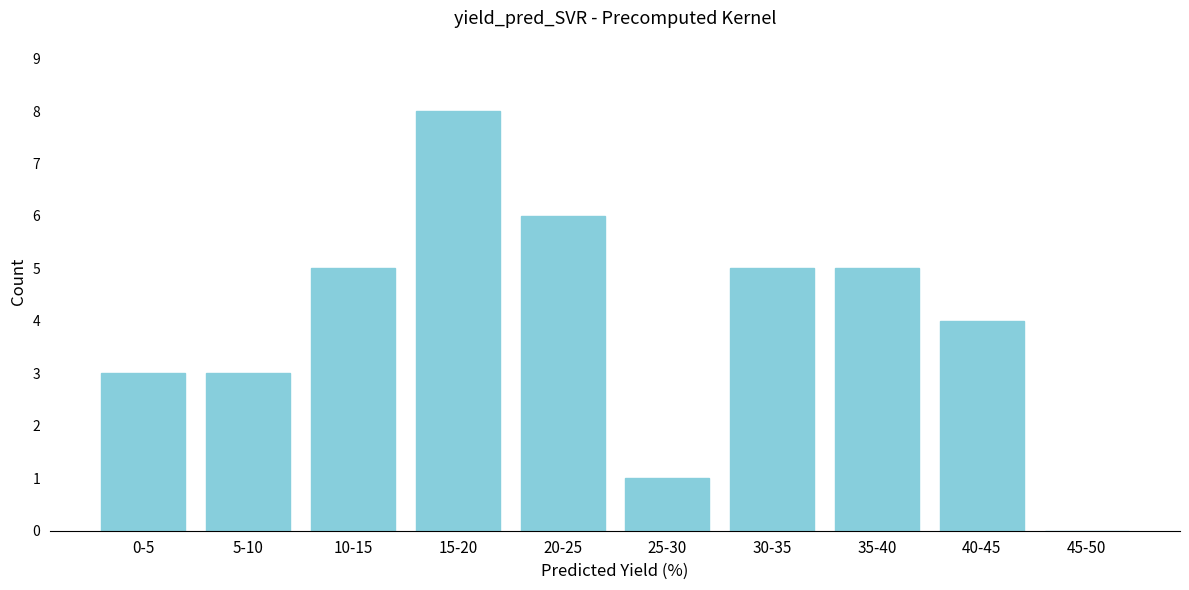

Reading left to right, list all the values displayed in this chart.

0-5=3	5-10=3	10-15=5	15-20=8	20-25=6	25-30=1	30-35=5	35-40=5	40-45=4	45-50=0